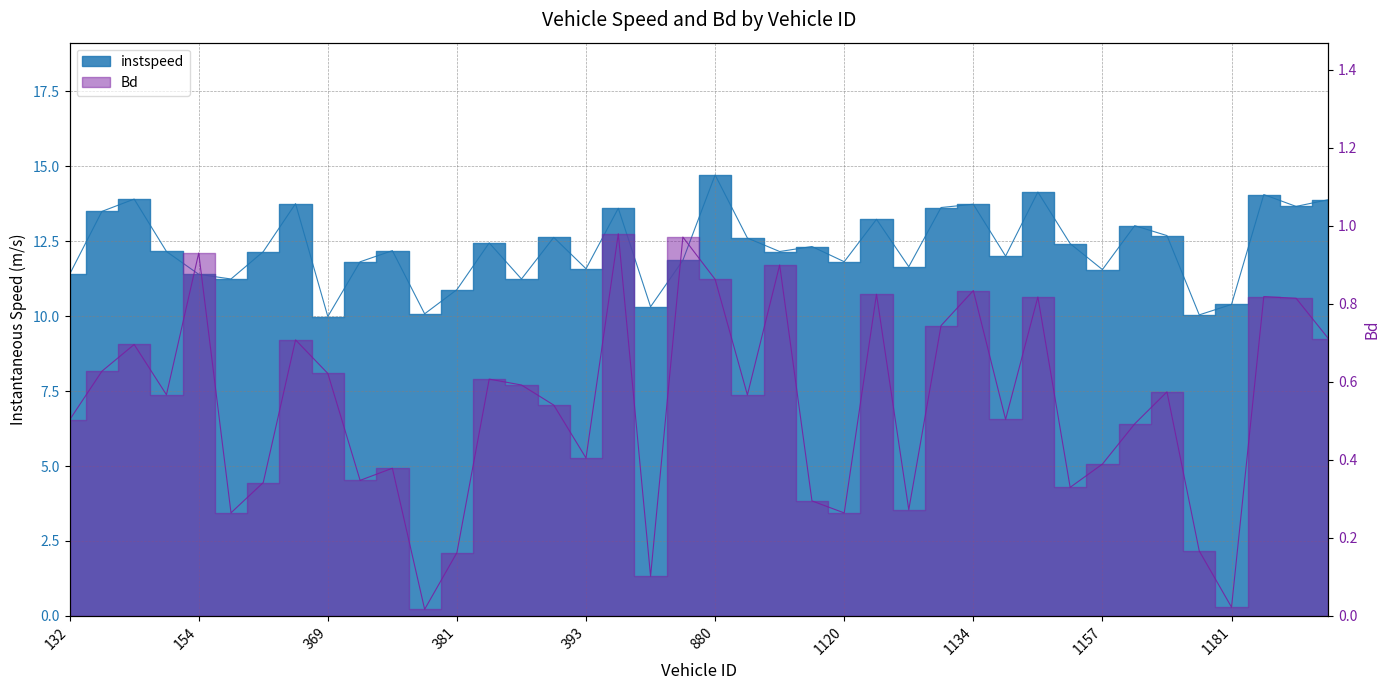

What is the difference between the maximum and minimum values in the instspeed series?

4.7